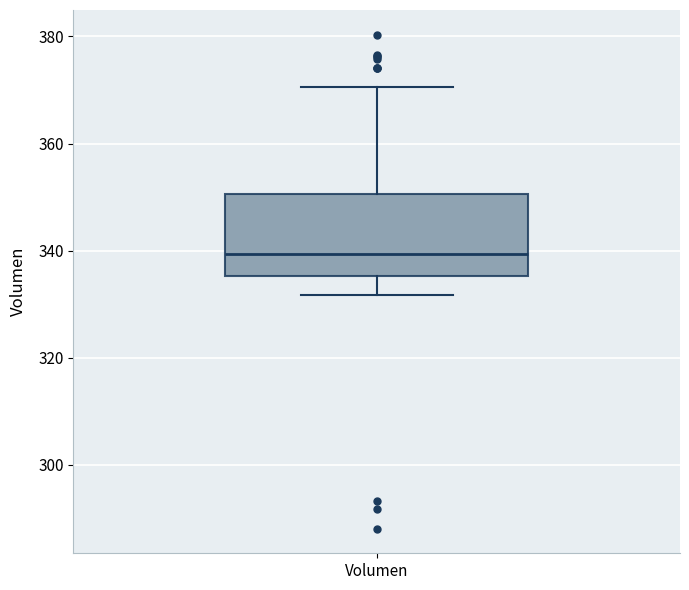

Where is the lower edge of the box for Volumen on the y-axis? The values are not printed on the chart, so give them approximately, as read against the axis.

336